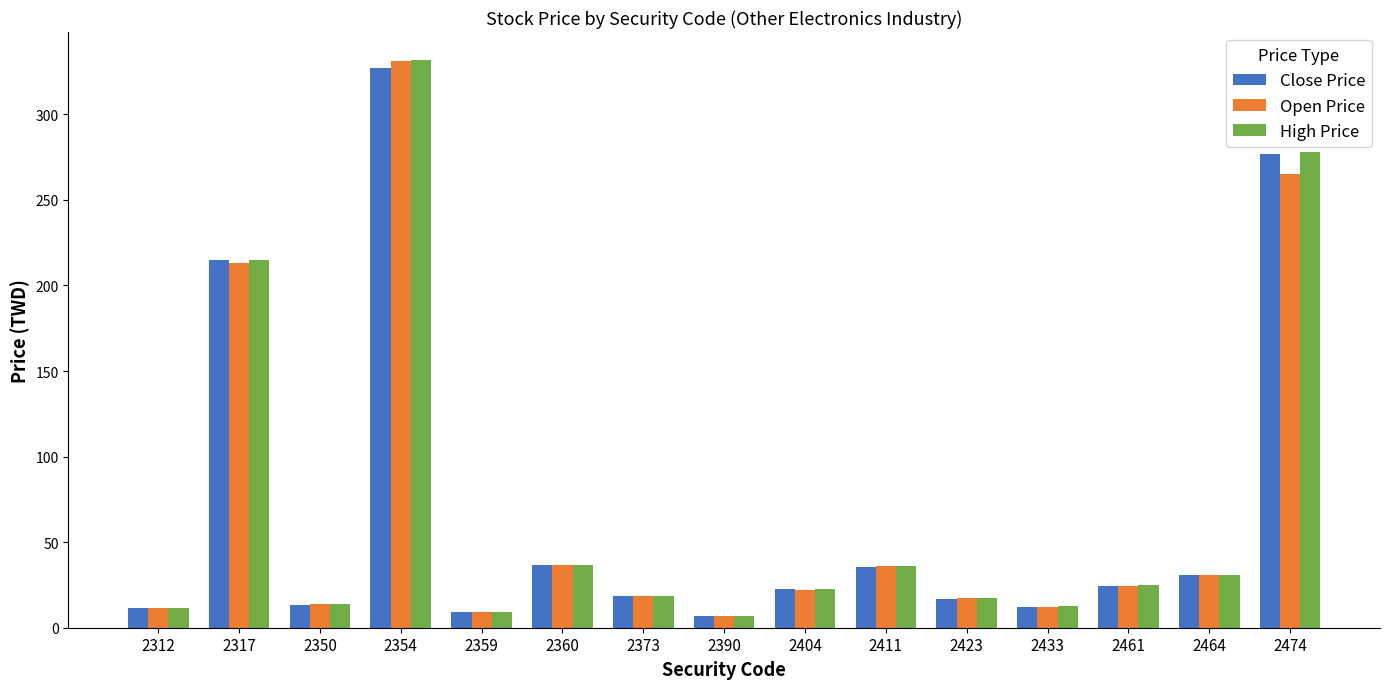

Which series has the largest range (max minus min)?

High Price